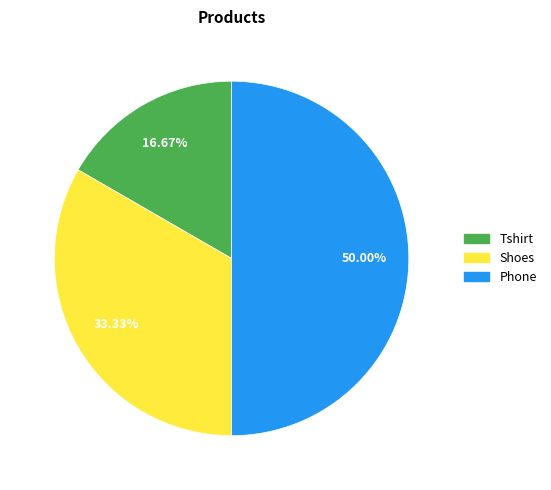

What is the total percentage of Tshirt and Phone?

66.7%